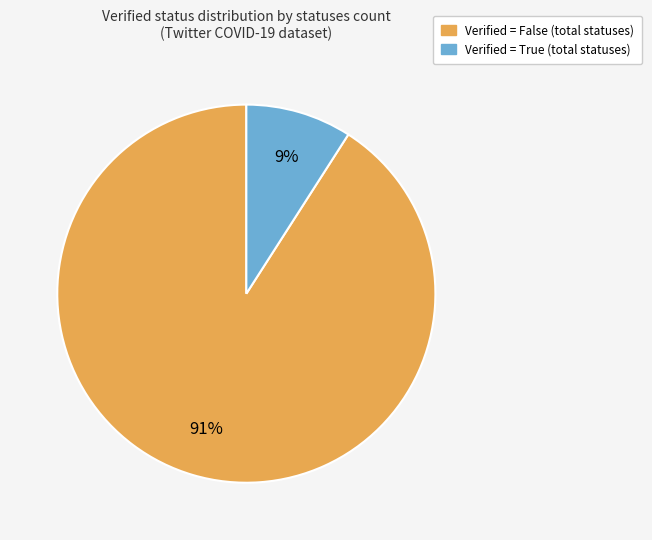

To the nearest percent, what is the difference between the largest and smallest slice percentages?

82%